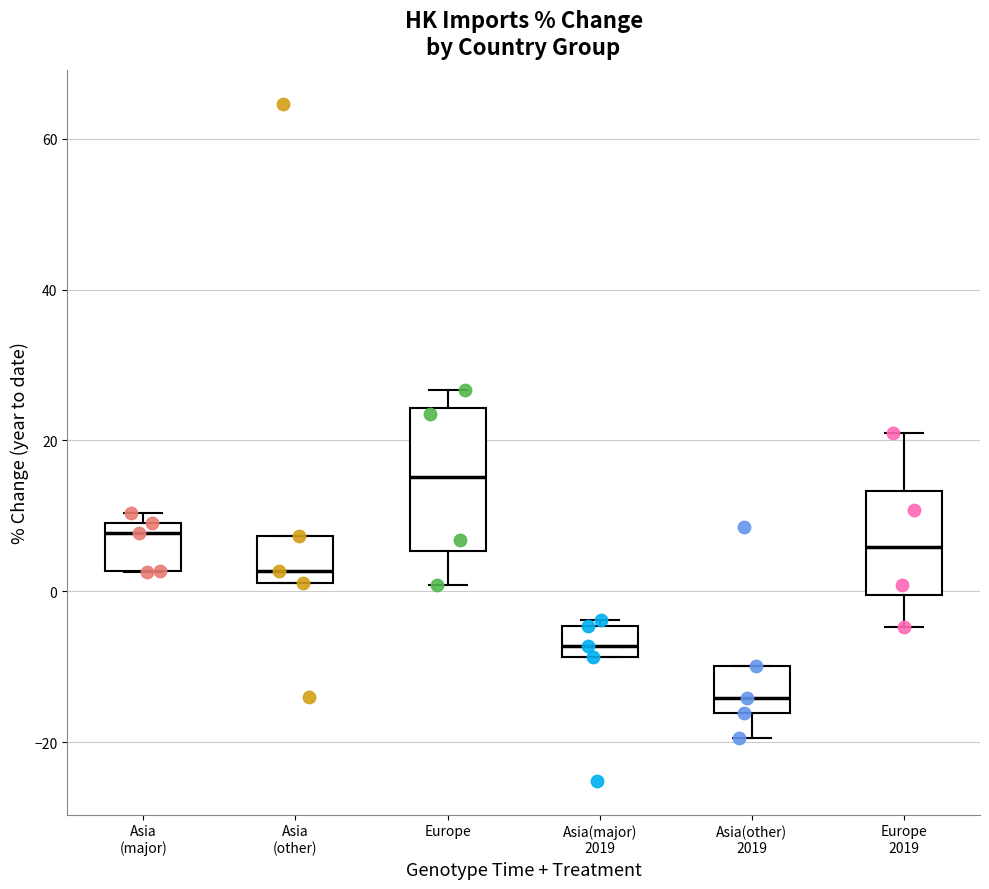

Which box has the highest median line?

Europe